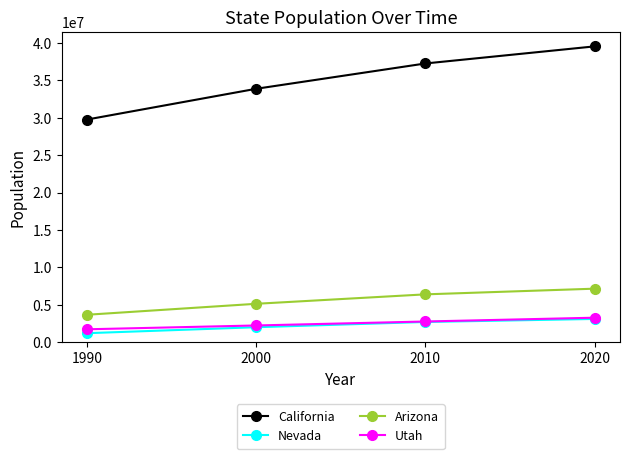

True or false: California and Nevada cross at least once.

False